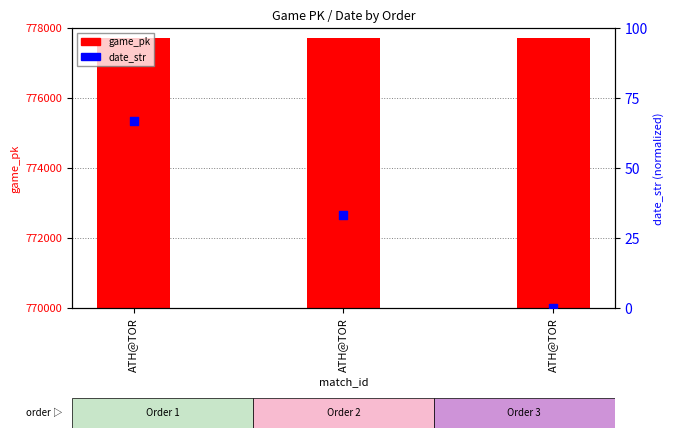

What are all the series names shown in the legend?

game_pk, date_str